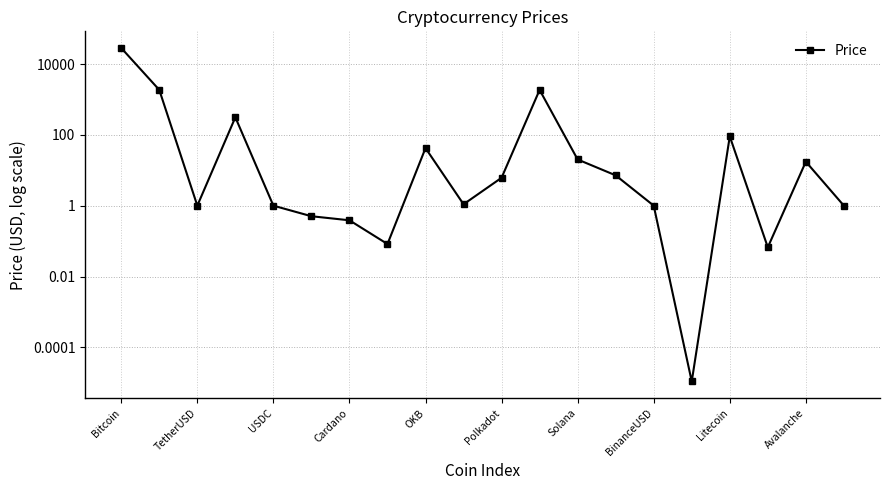

Does the chart display data point markers on the line(s)?

Yes